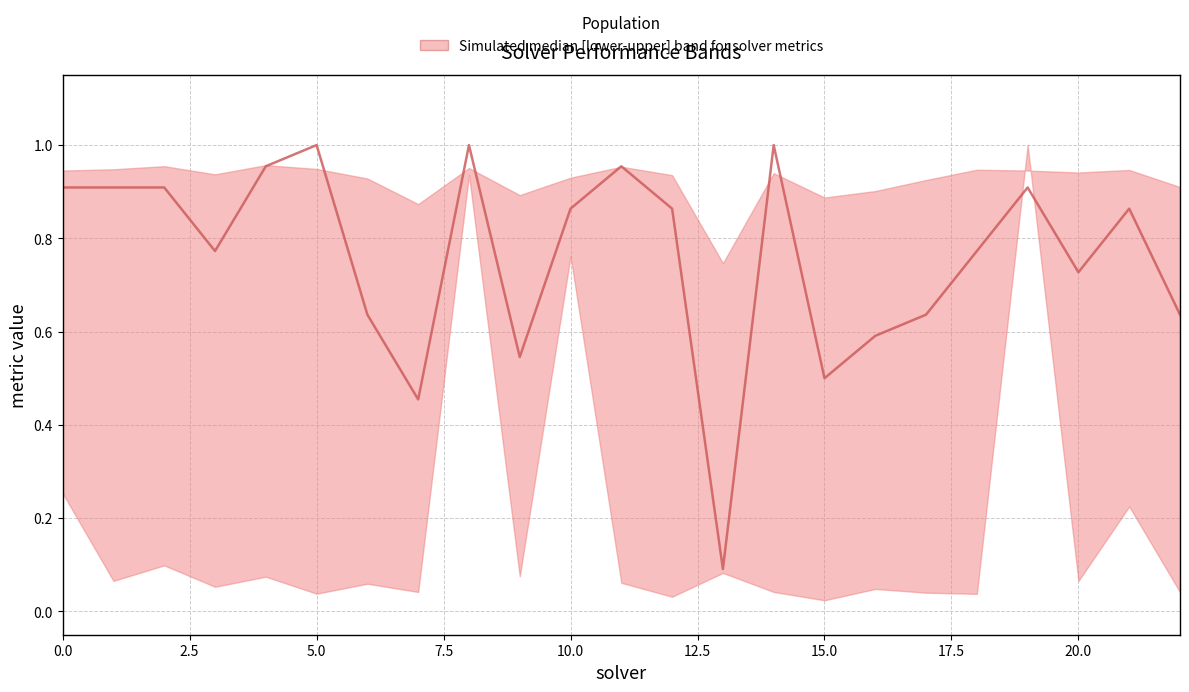

True or false: the data shows 1.1 at 15.0.

False